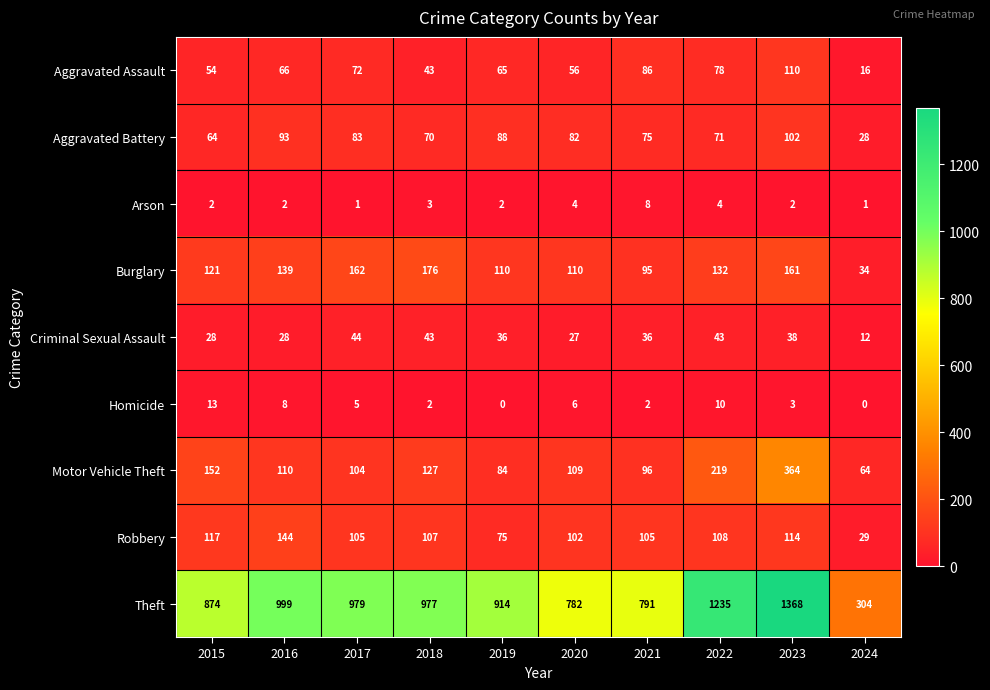

What is the difference between the maximum and second lowest values in the Aggravated Battery series?

38